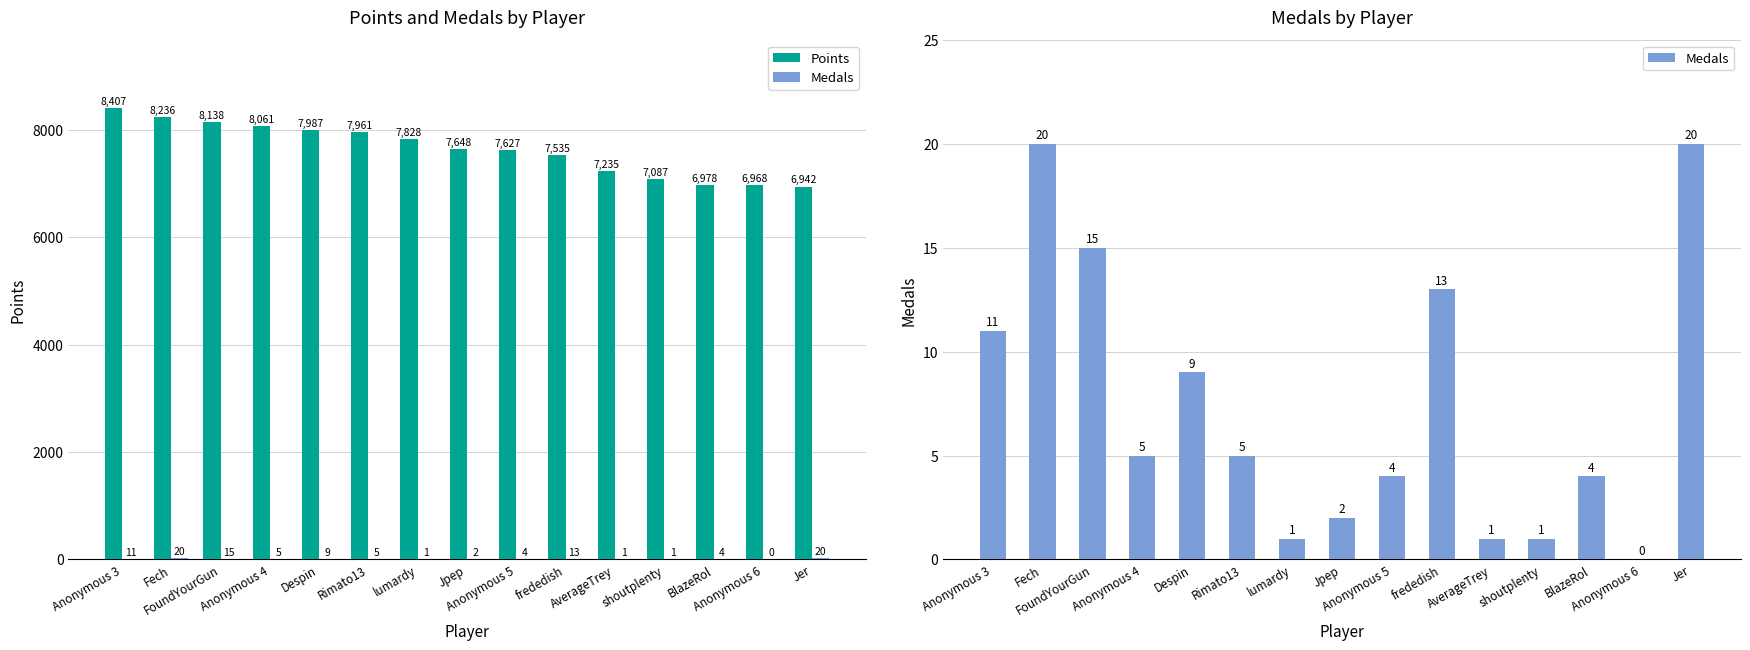

What is the value of the Points bar at the 6th from the left?

7961